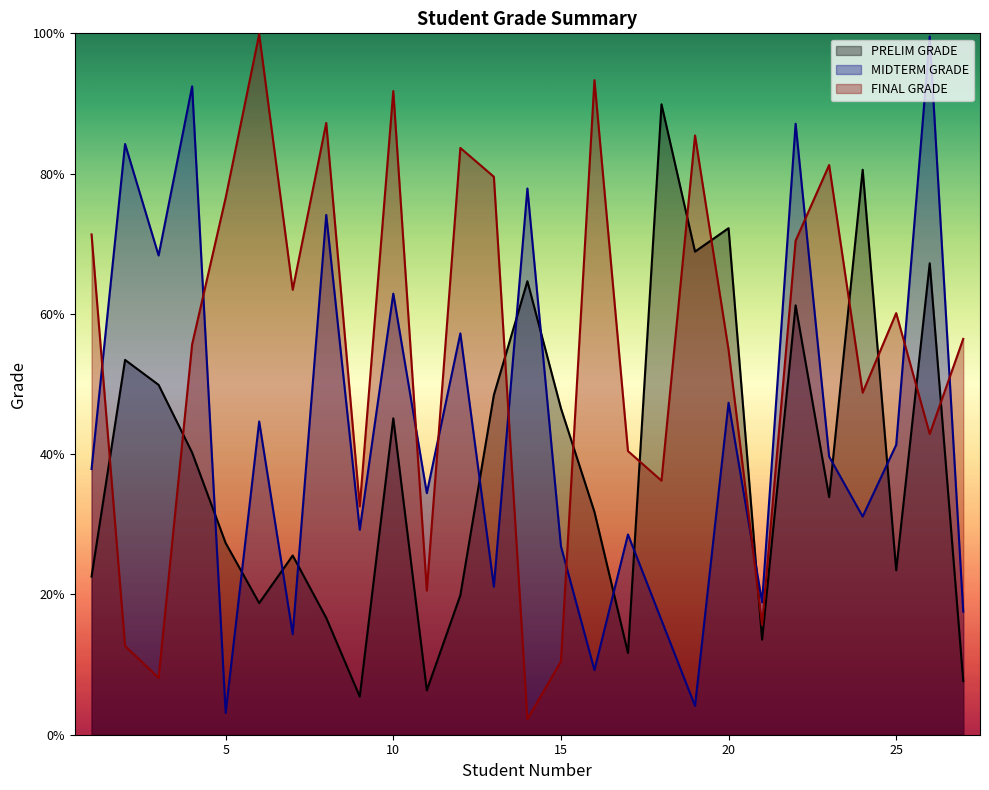

The MIDTERM GRADE series shows 57.2 at 12. True or false?

True